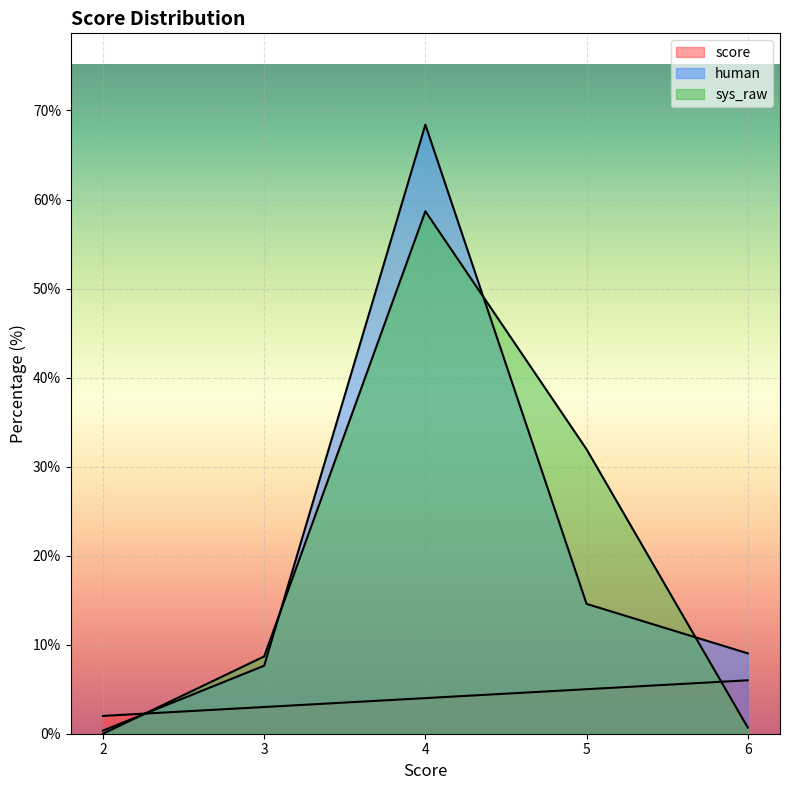

Reading left to right, extract all data points from this chart.

score: 2.0	3.0	4.0	5.0	6.0
human: 0.3	7.6	68.4	14.6	9.0
sys_raw: 0.0	8.7	58.7	31.9	0.7